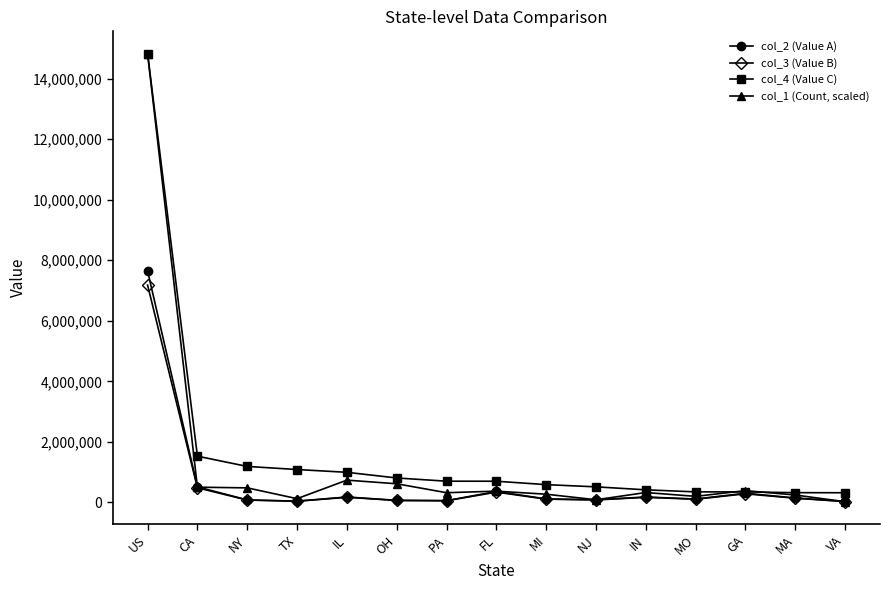

The value of col_1 (Count, scaled) at NJ is 86880.3. True or false?

True